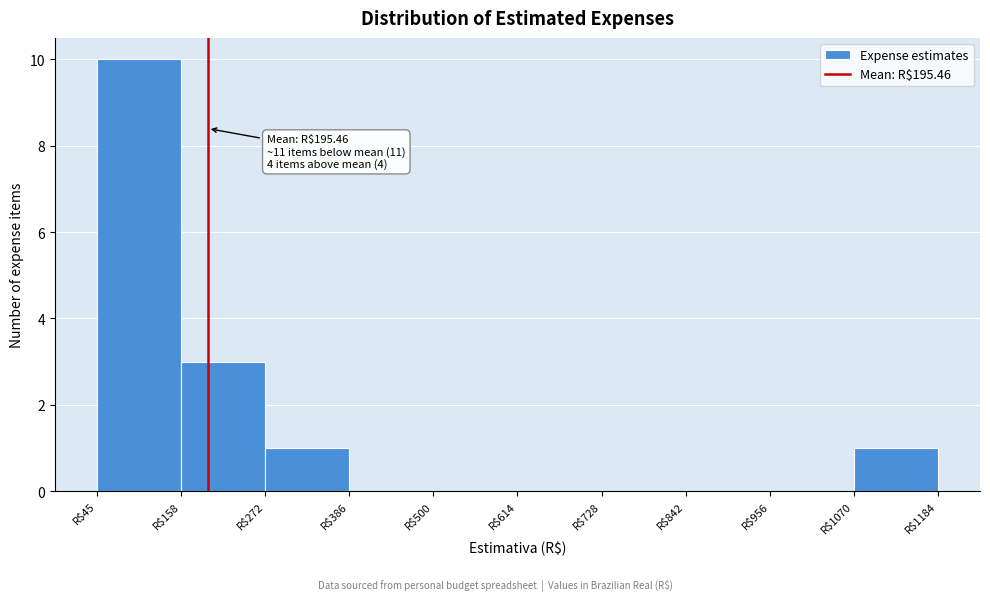

Which range on the x-axis has the tallest bar?

40 to 160